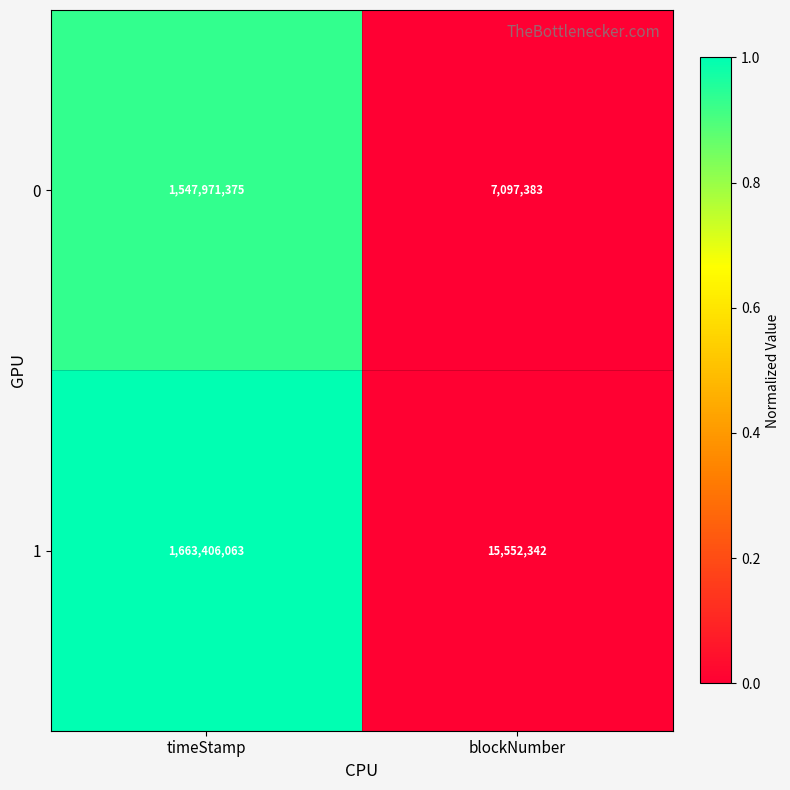

At which category is the sum across all series the highest?

timeStamp